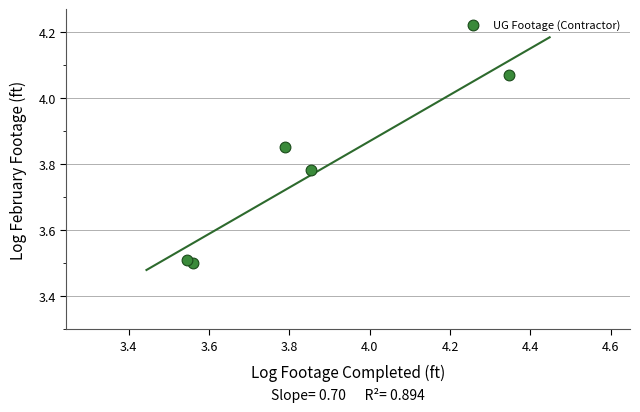

What is the average Y value?

3.7